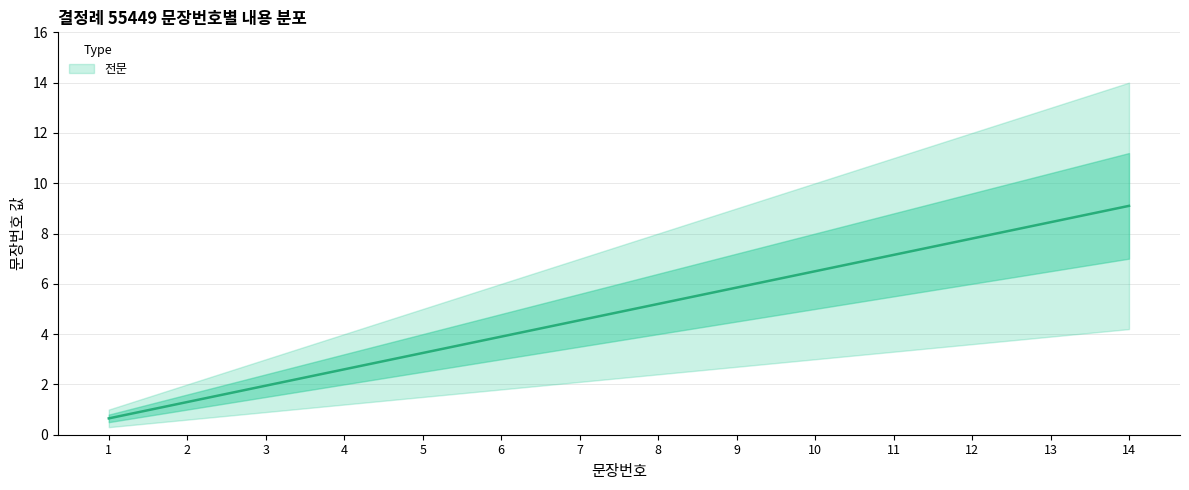

How many categories are shown in the chart?

14